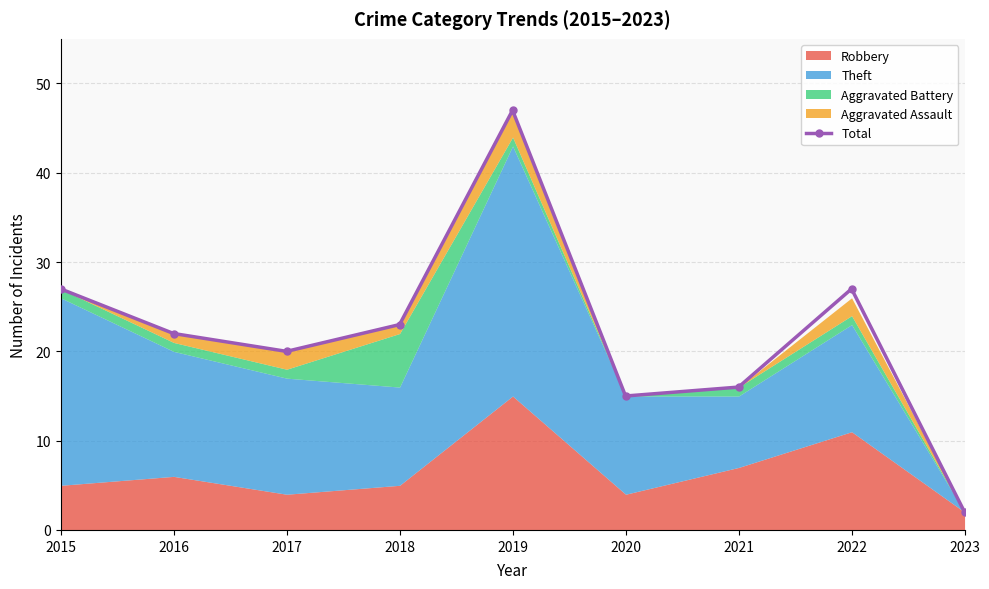

Does the chart have visible grid lines?

Yes